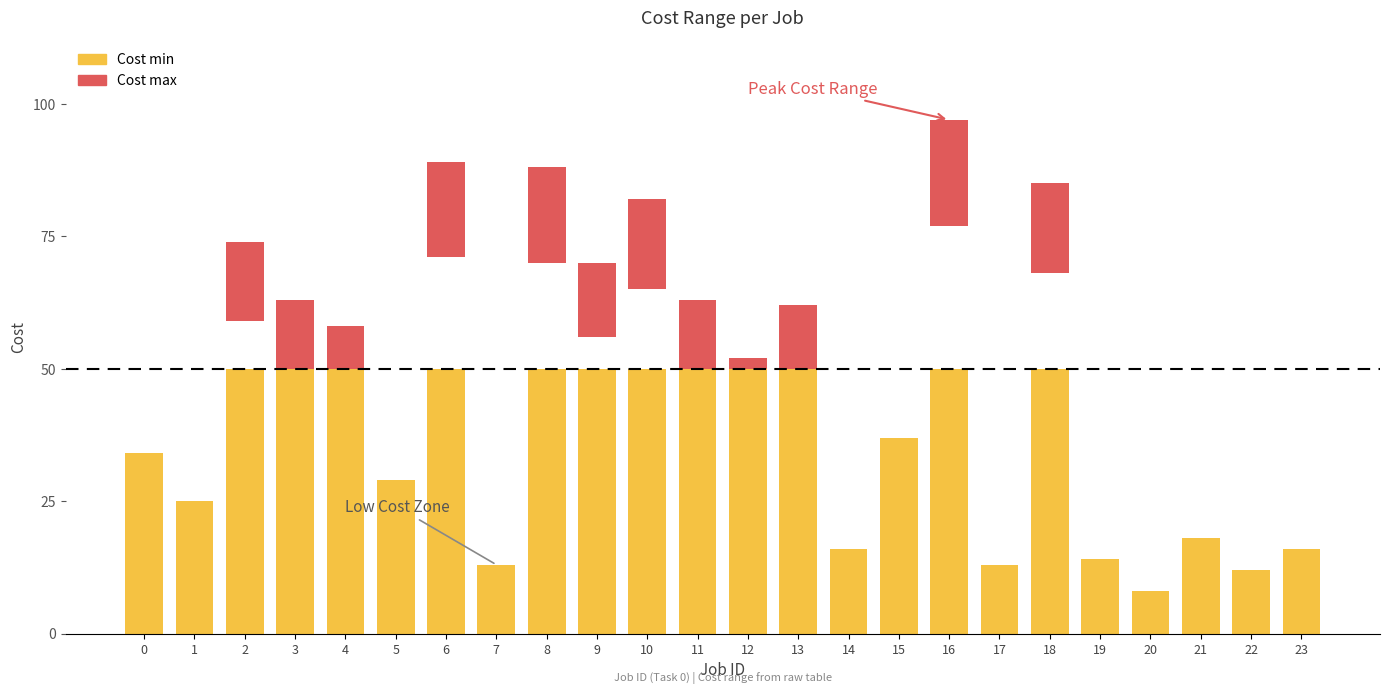

How many values in the Cost max series are below 52?

12